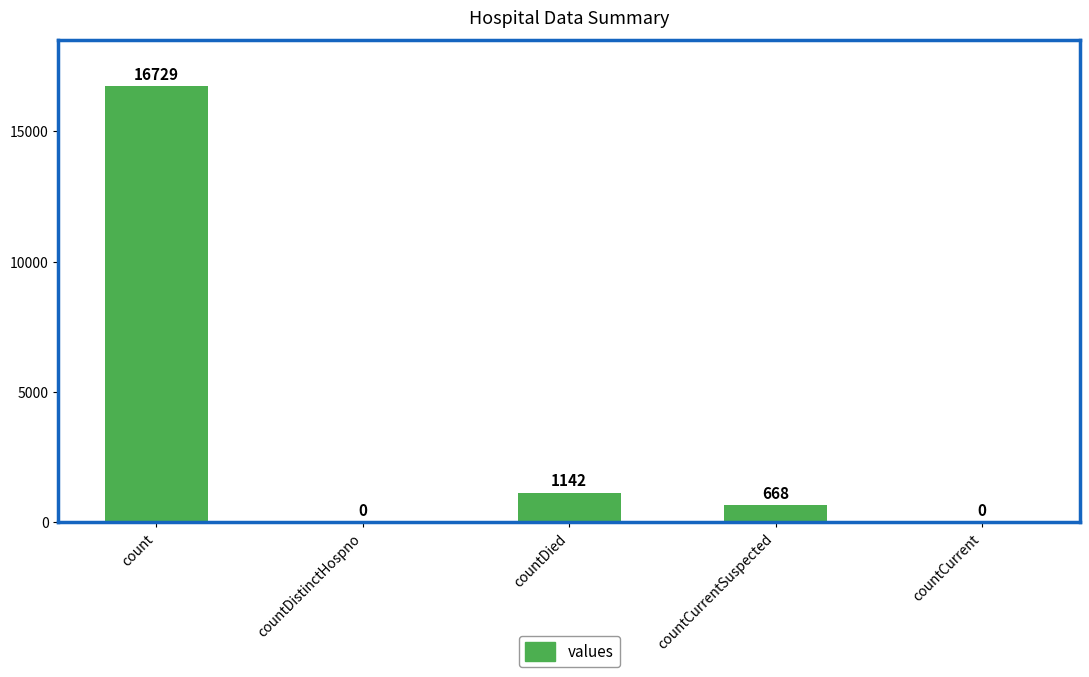

The chart shows a value of -10196 at countDistinctHospno. True or false?

False